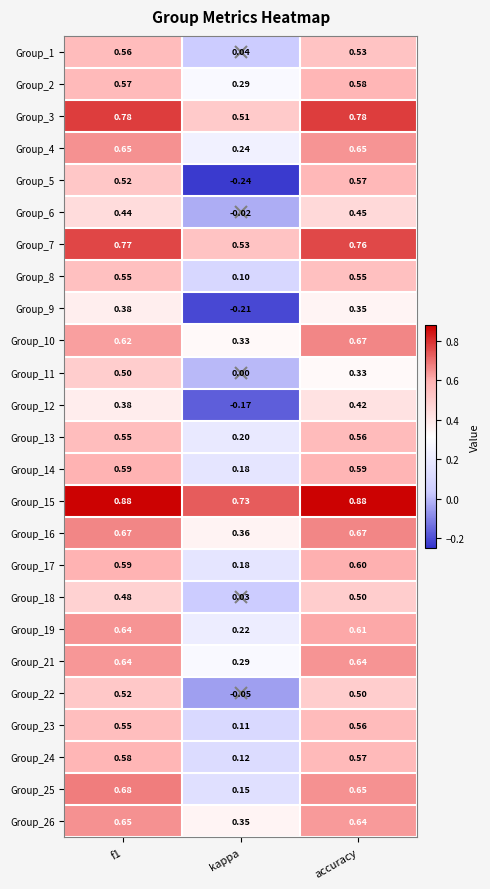

At which label does Group_9 reach its minimum?

kappa